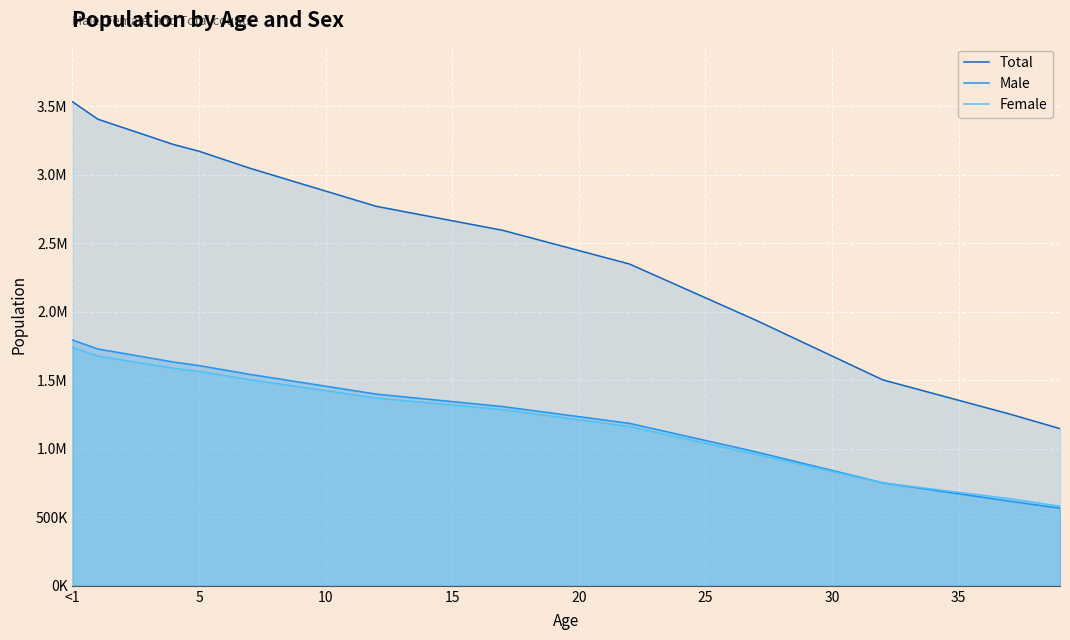

What is the lowest value of the Female series?

581014.2